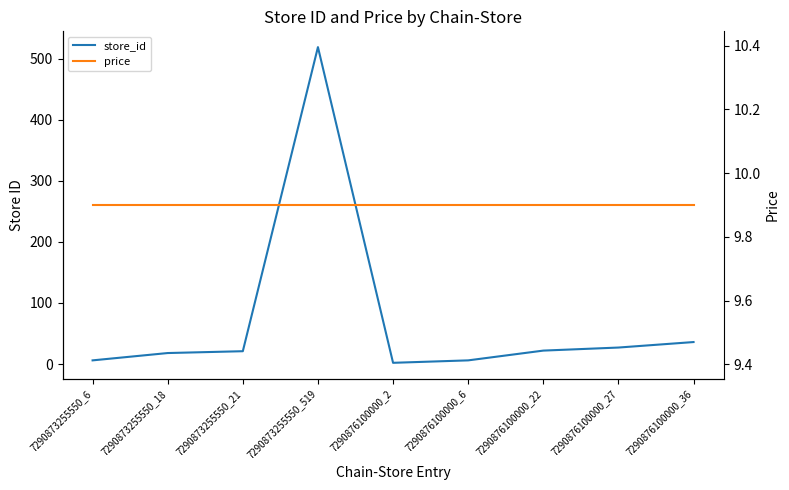

Reading left to right, list all the values displayed in this chart.

store_id: 7290873255550_6=6.0	7290873255550_18=18.0	7290873255550_21=21.0	7290873255550_519=519.0	7290876100000_2=2.0	7290876100000_6=6.0	7290876100000_22=22.0	7290876100000_27=27.0	7290876100000_36=36.0
price: 7290873255550_6=9.9	7290873255550_18=9.9	7290873255550_21=9.9	7290873255550_519=9.9	7290876100000_2=9.9	7290876100000_6=9.9	7290876100000_22=9.9	7290876100000_27=9.9	7290876100000_36=9.9